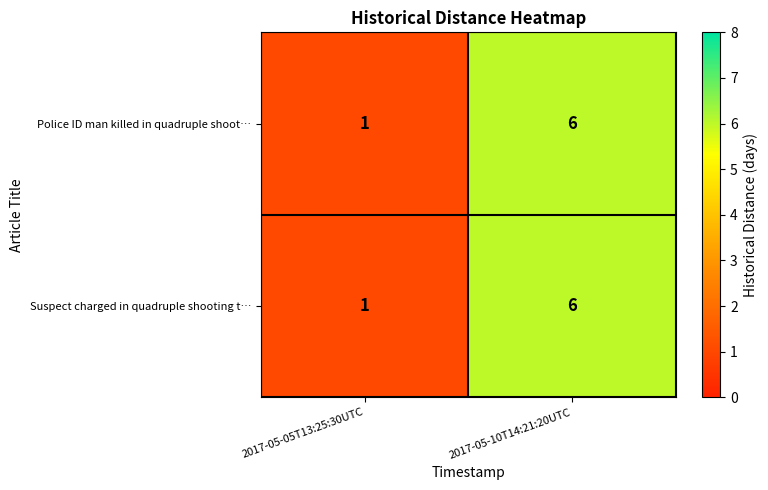

At which category is the sum across all series the highest?

2017-05-10T14:21:20UTC